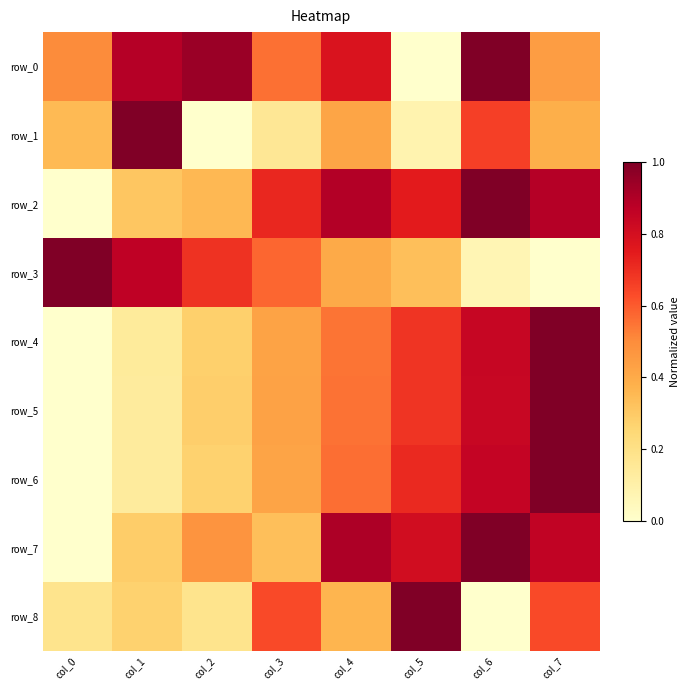

Reading left to right, what are all the values shown in this chart?

row_0: col_0=0.5	col_1=0.9	col_2=0.9	col_3=0.6	col_4=0.8	col_5=0.0	col_6=1.0	col_7=0.4
row_1: col_0=0.4	col_1=1.0	col_2=0.0	col_3=0.2	col_4=0.4	col_5=0.1	col_6=0.7	col_7=0.4
row_2: col_0=0.0	col_1=0.3	col_2=0.4	col_3=0.7	col_4=0.9	col_5=0.7	col_6=1.0	col_7=0.9
row_3: col_0=1.0	col_1=0.9	col_2=0.7	col_3=0.6	col_4=0.4	col_5=0.3	col_6=0.1	col_7=0.0
row_4: col_0=0.0	col_1=0.1	col_2=0.3	col_3=0.4	col_4=0.5	col_5=0.7	col_6=0.8	col_7=1.0
row_5: col_0=0.0	col_1=0.1	col_2=0.3	col_3=0.4	col_4=0.6	col_5=0.7	col_6=0.8	col_7=1.0
row_6: col_0=0.0	col_1=0.1	col_2=0.3	col_3=0.4	col_4=0.6	col_5=0.7	col_6=0.9	col_7=1.0
row_7: col_0=0.0	col_1=0.3	col_2=0.5	col_3=0.3	col_4=0.9	col_5=0.8	col_6=1.0	col_7=0.9
row_8: col_0=0.2	col_1=0.3	col_2=0.2	col_3=0.6	col_4=0.4	col_5=1.0	col_6=0.0	col_7=0.6